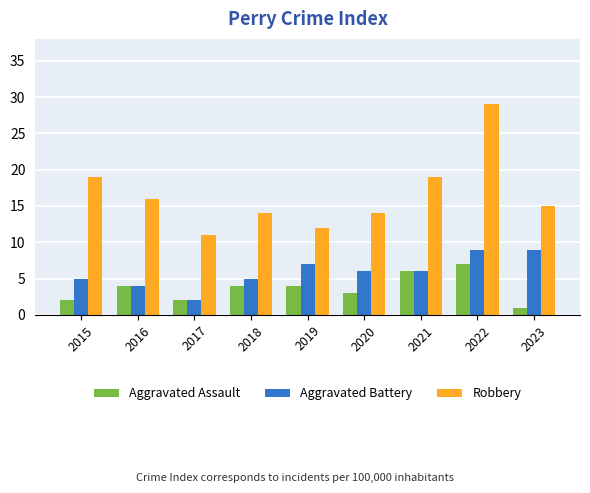

Rank the series by their average value, from highest to lowest.

Robbery, Aggravated Battery, Aggravated Assault